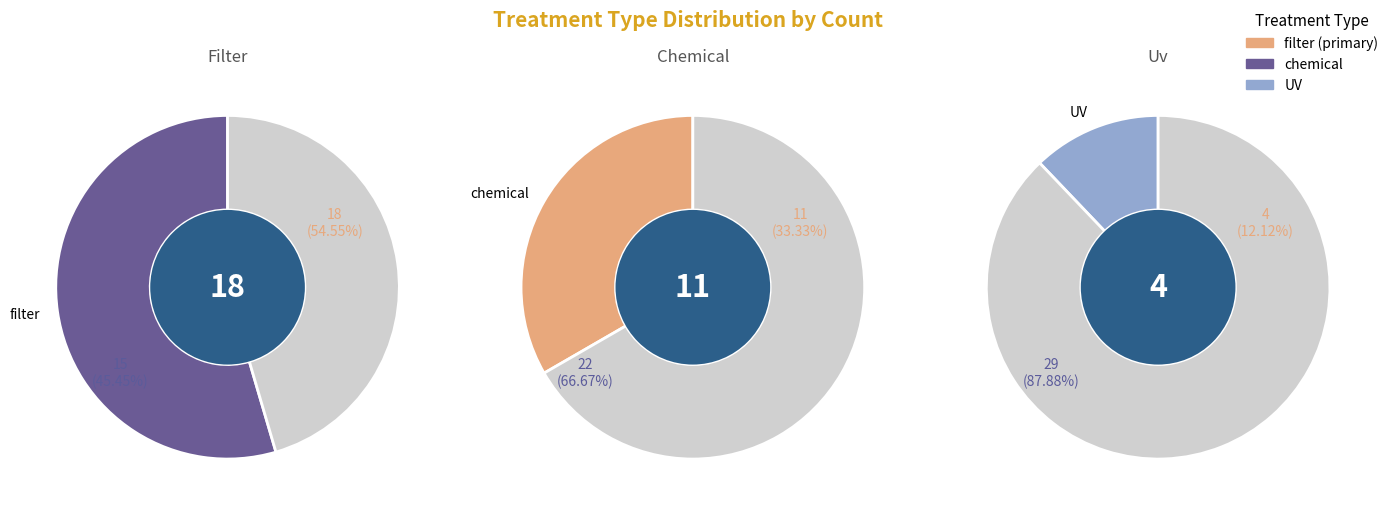

Count the number of slices in the pie.

3